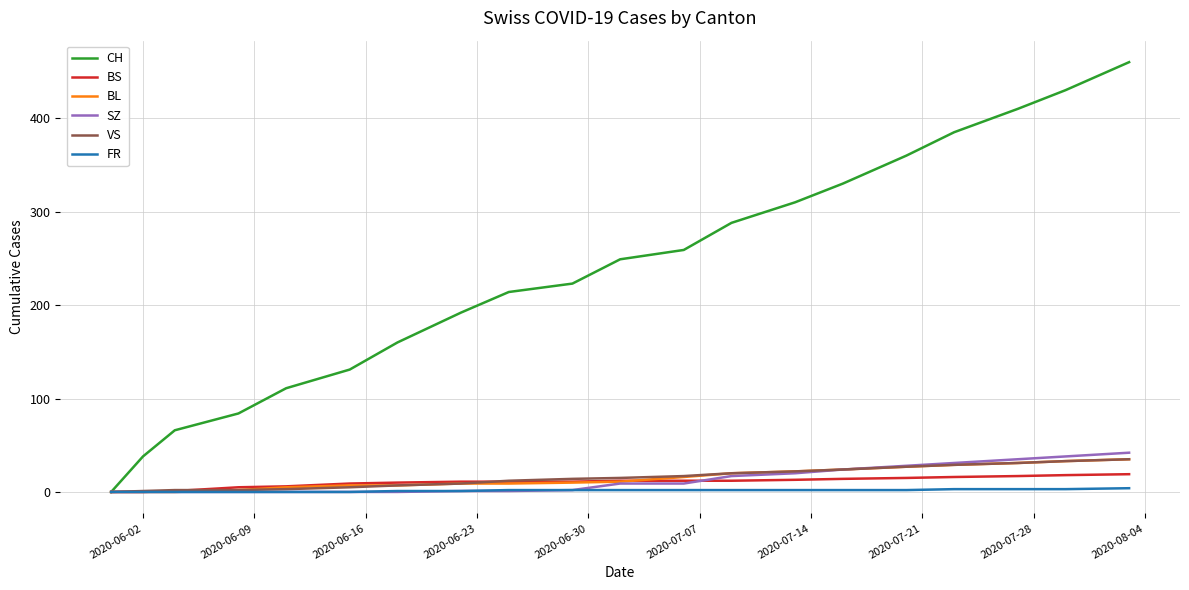

Which series has the largest total across all categories?

CH